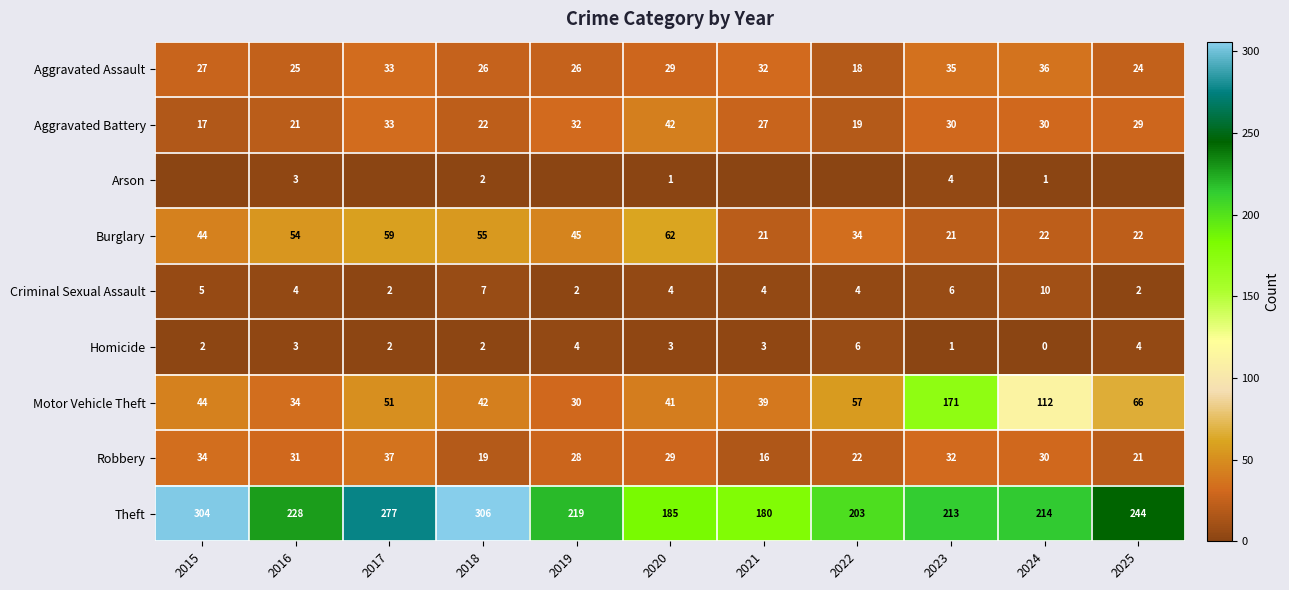

What is the spread (max minus min) of values at 2016?

225